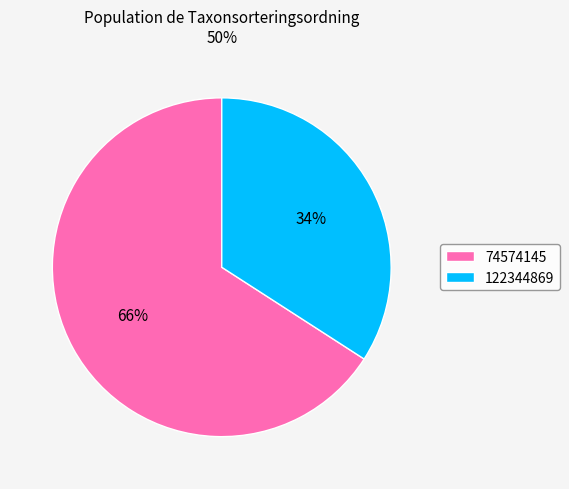

Which category accounts for the majority?

74574145